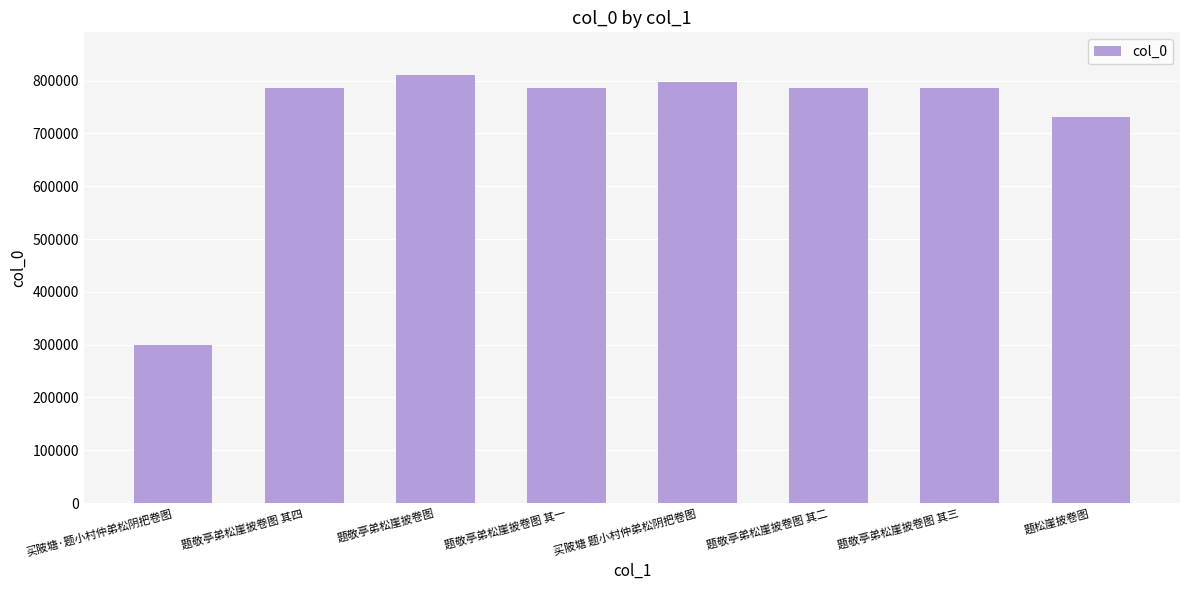

Which has a higher value, 题敬亭弟松崖披卷图 其一 or 题敬亭弟松崖披卷图?

题敬亭弟松崖披卷图